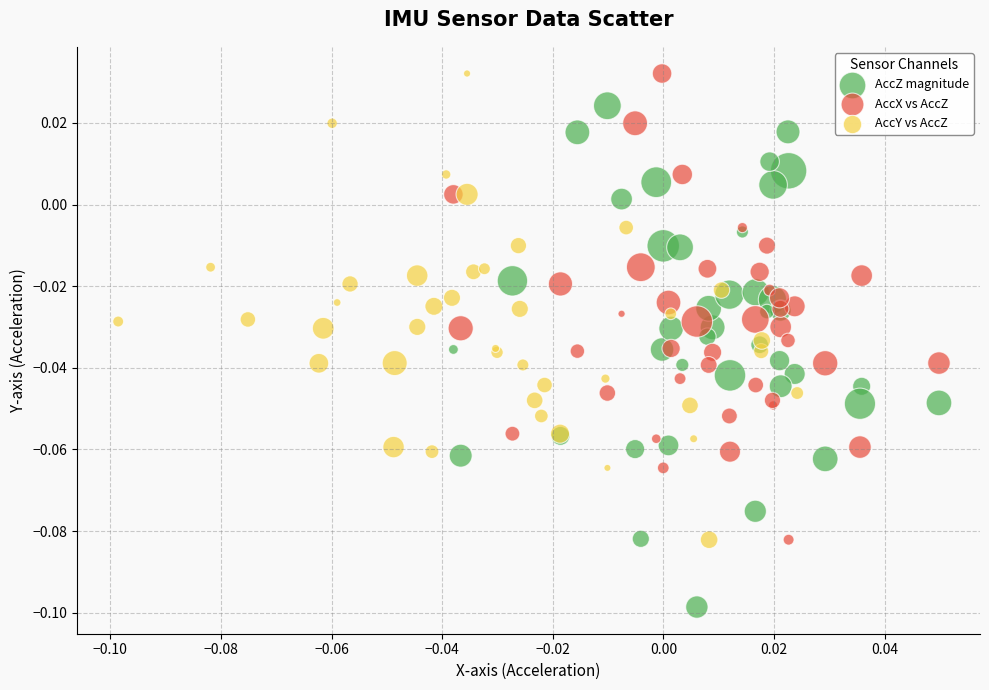

Which series contains the lowest Y value?

AccZ magnitude